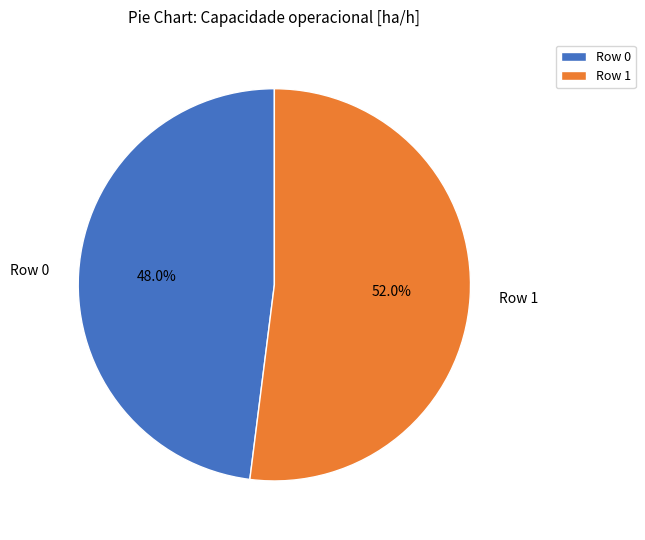

How many segments does this pie chart have?

2